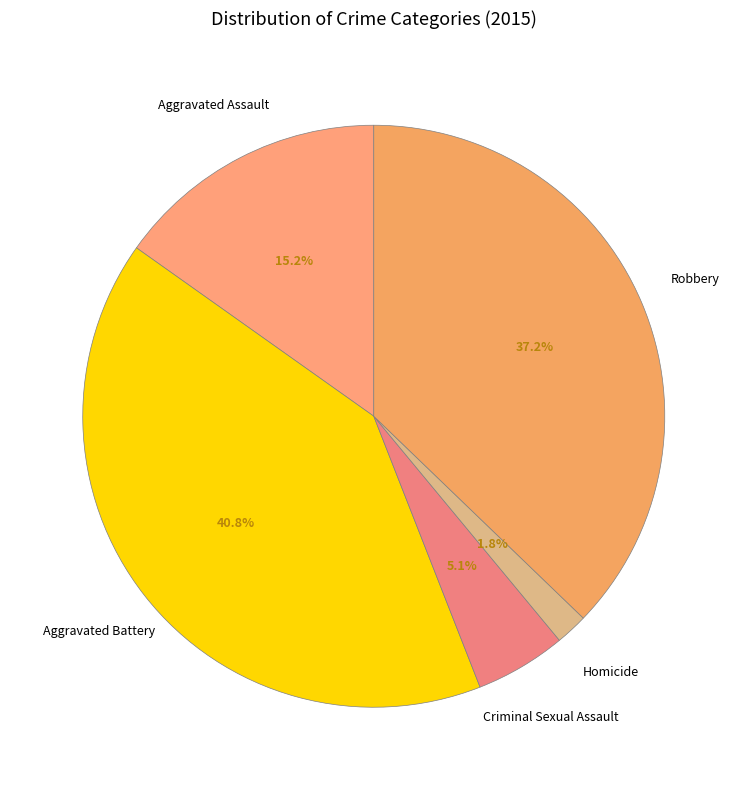

Approximately how many times larger is the value at Robbery compared to Aggravated Battery?

0.9